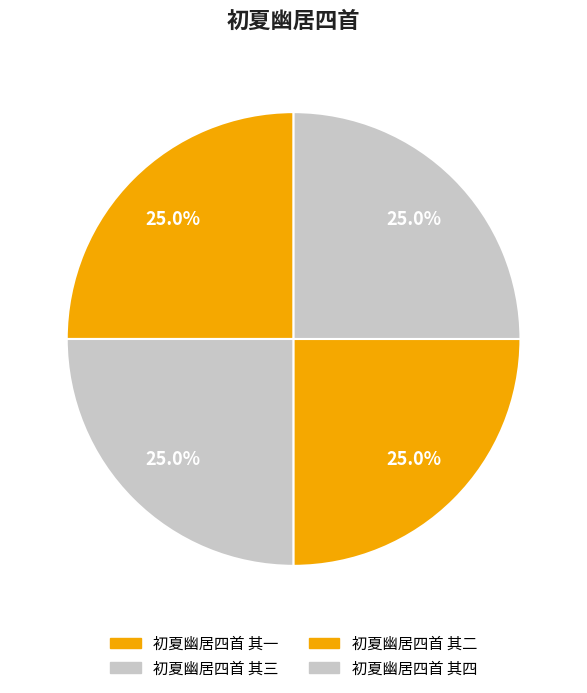

Count the number of slices in the pie.

4